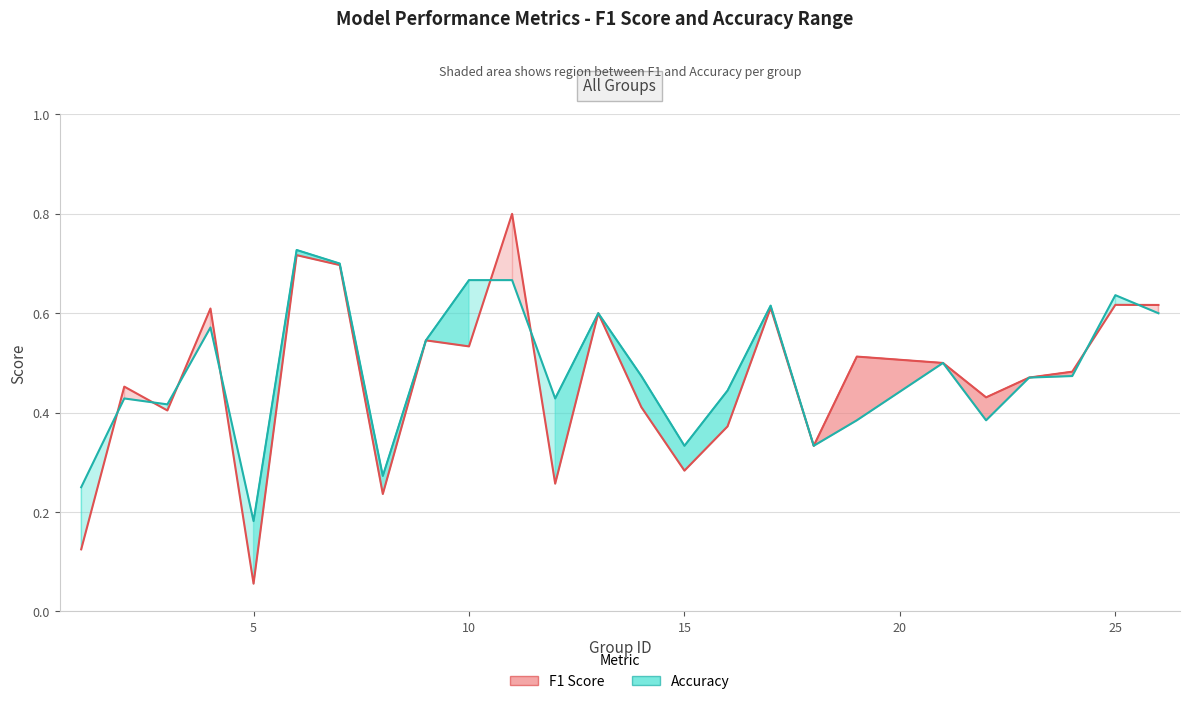

Is this an area chart (filled region under the line)?

No